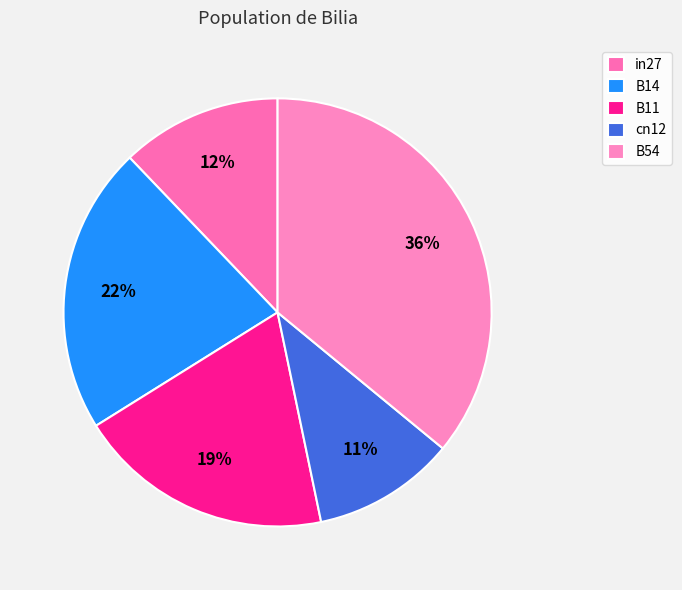

What is the largest slice in the pie chart?

B54